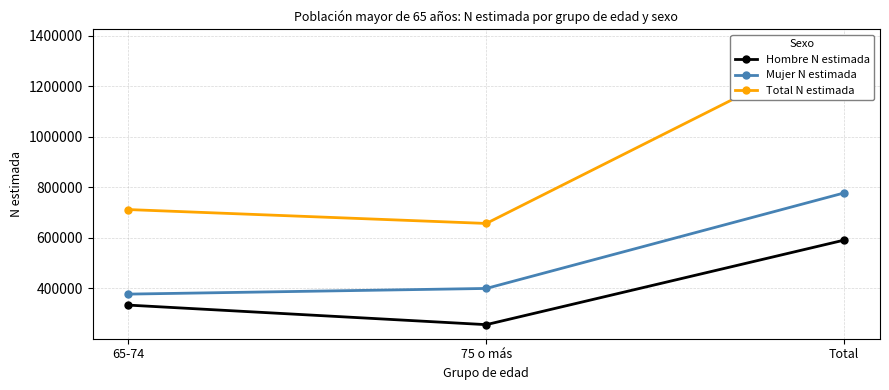

Is the value of Total N estimada at 75 o más greater than the value of Hombre N estimada at Total?

Yes